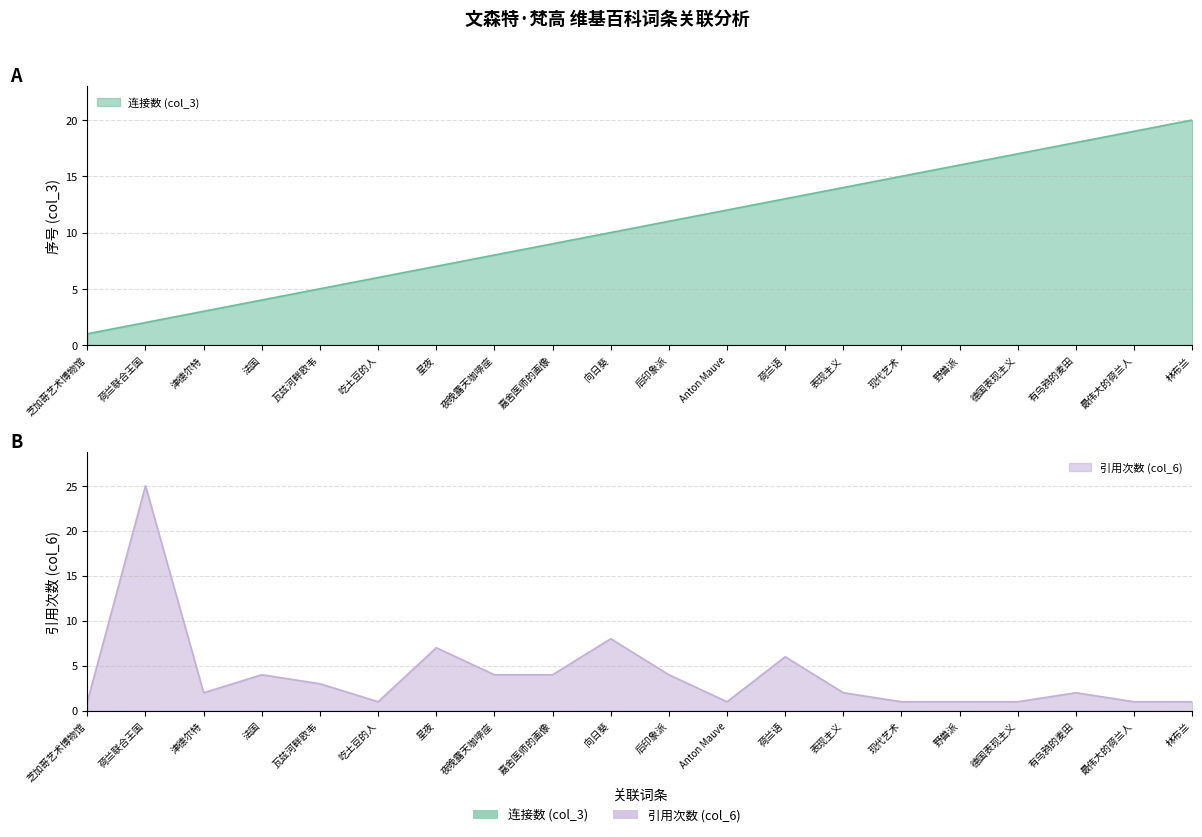

Which category has the lowest value across all series?

芝加哥艺术博物馆